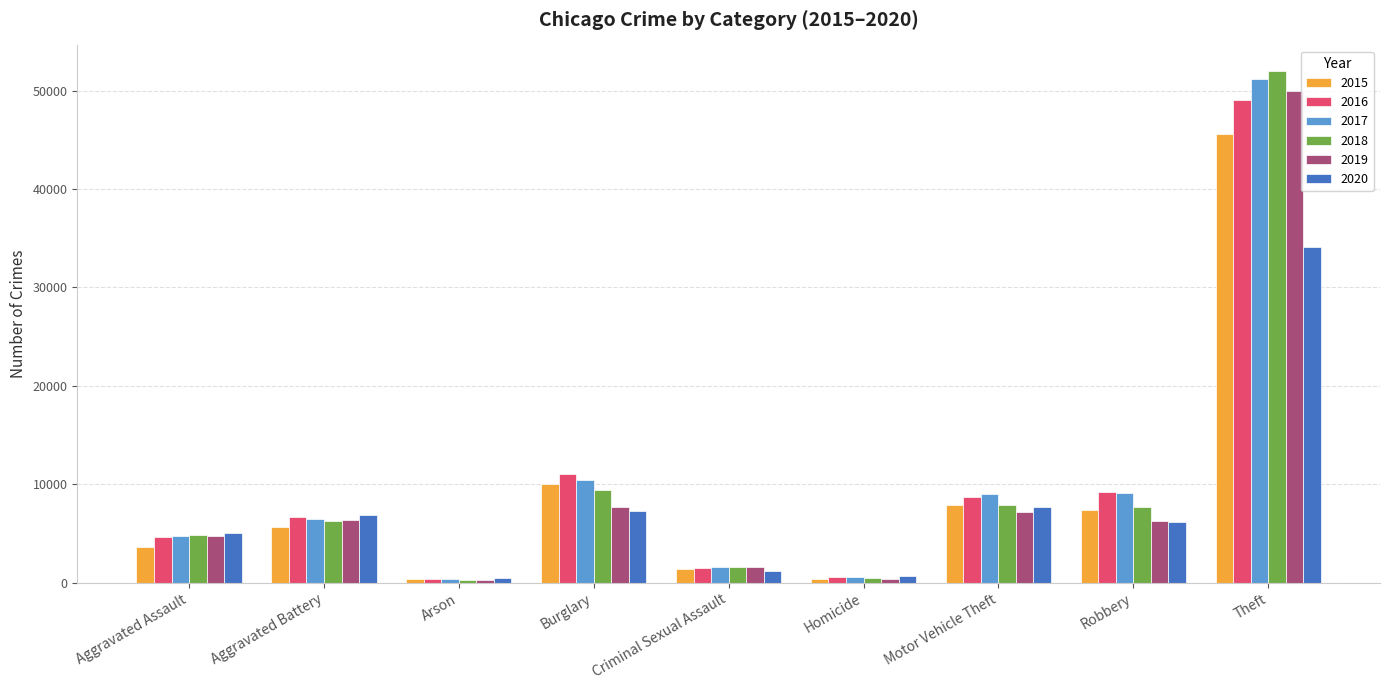

What is the greatest value displayed?

51995